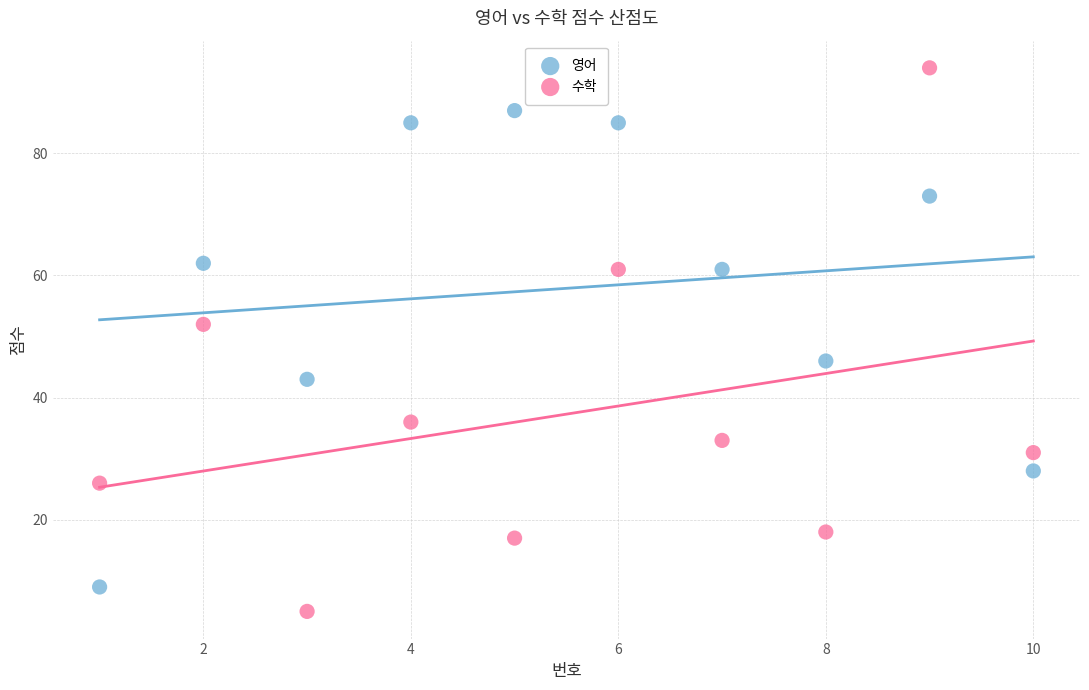

In the 영어 series, what Y value is closest to 48?

46